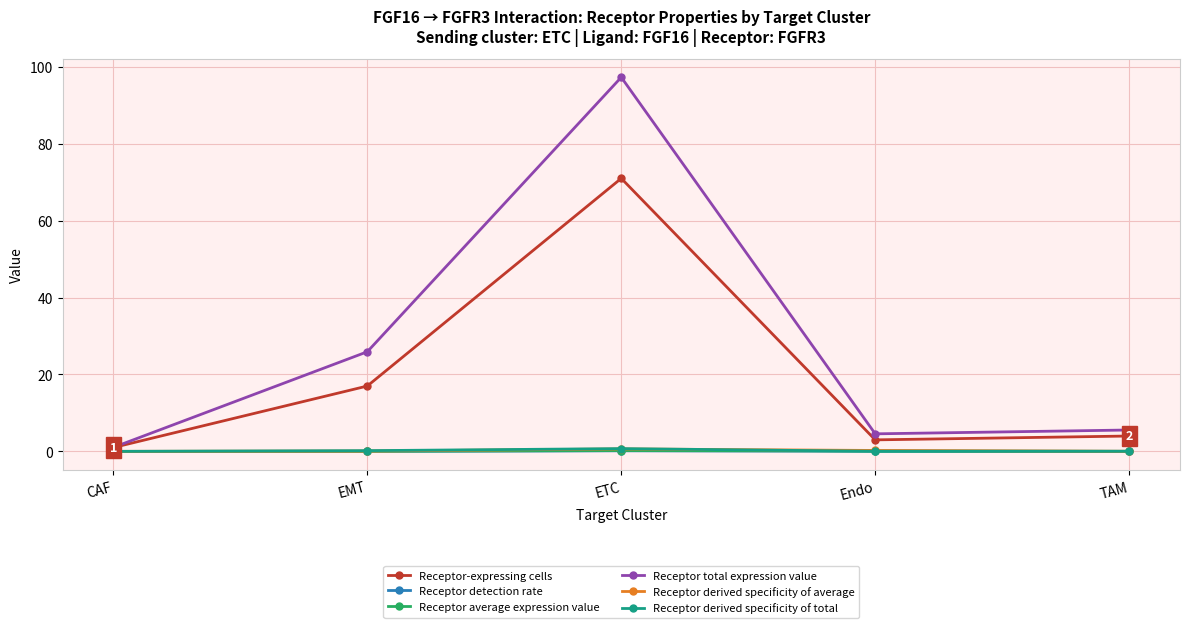

Where is the first local maximum for Receptor total expression value?

ETC